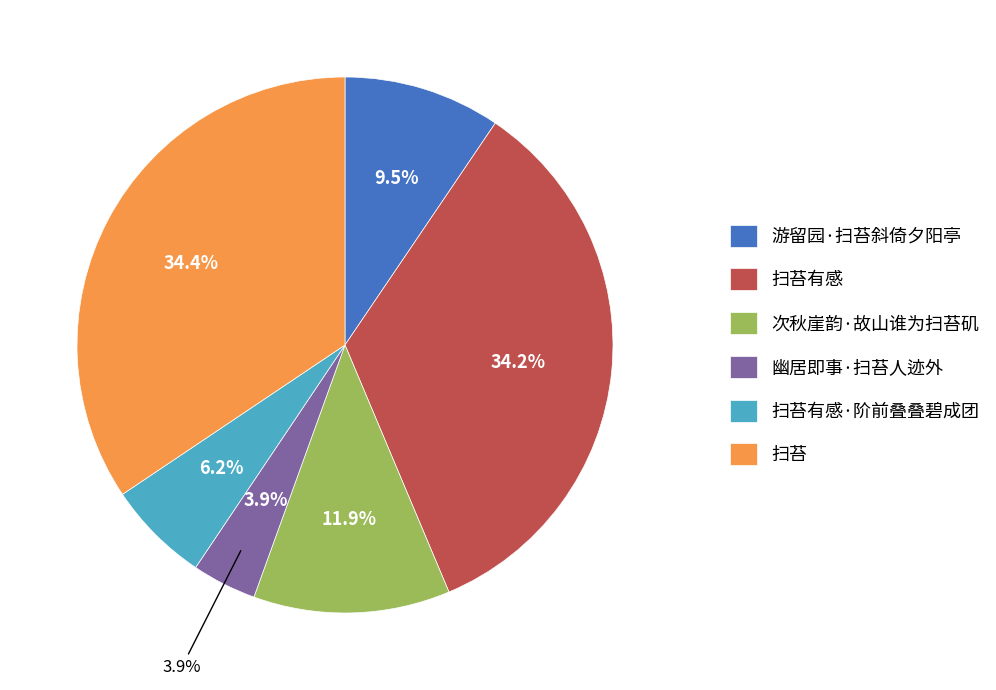

What is the total percentage of 扫苔 and 游留园·扫苔斜倚夕阳亭?

43.9%